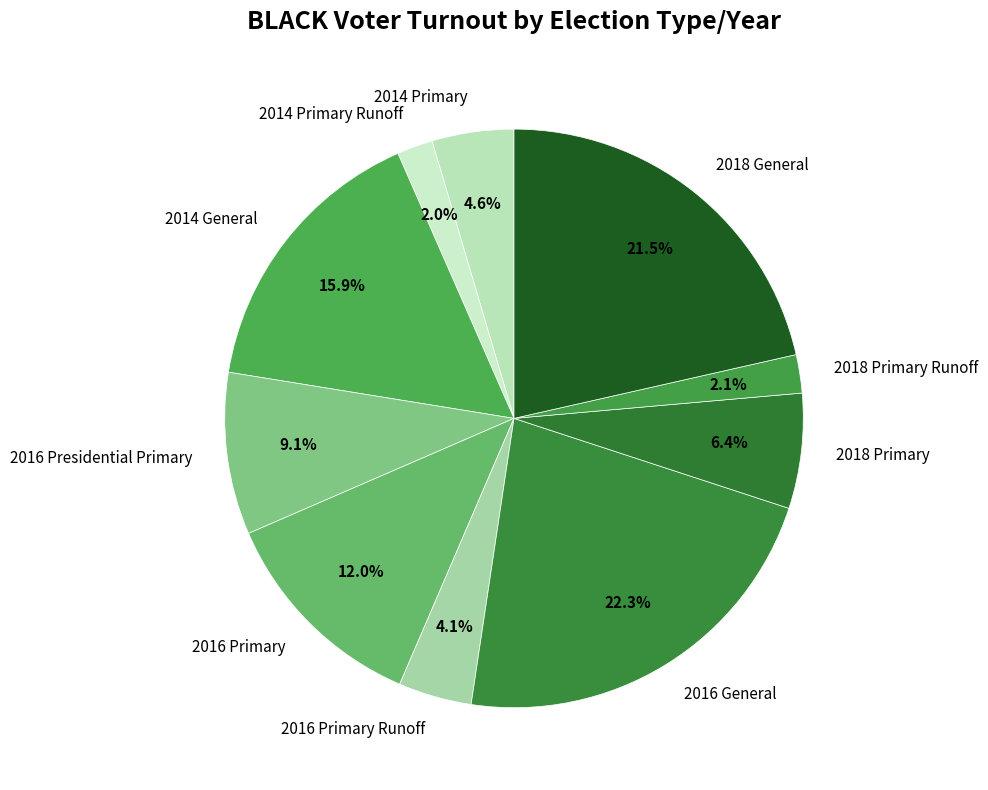

Which slice is the largest?

2016 General